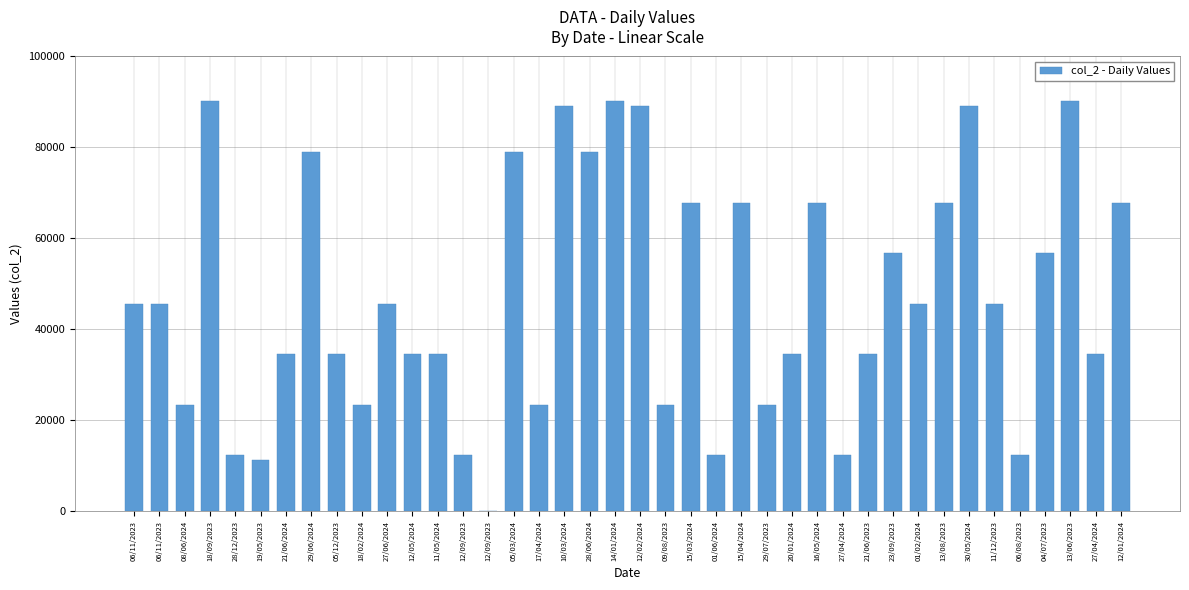

How many categories are shown in the chart?

40